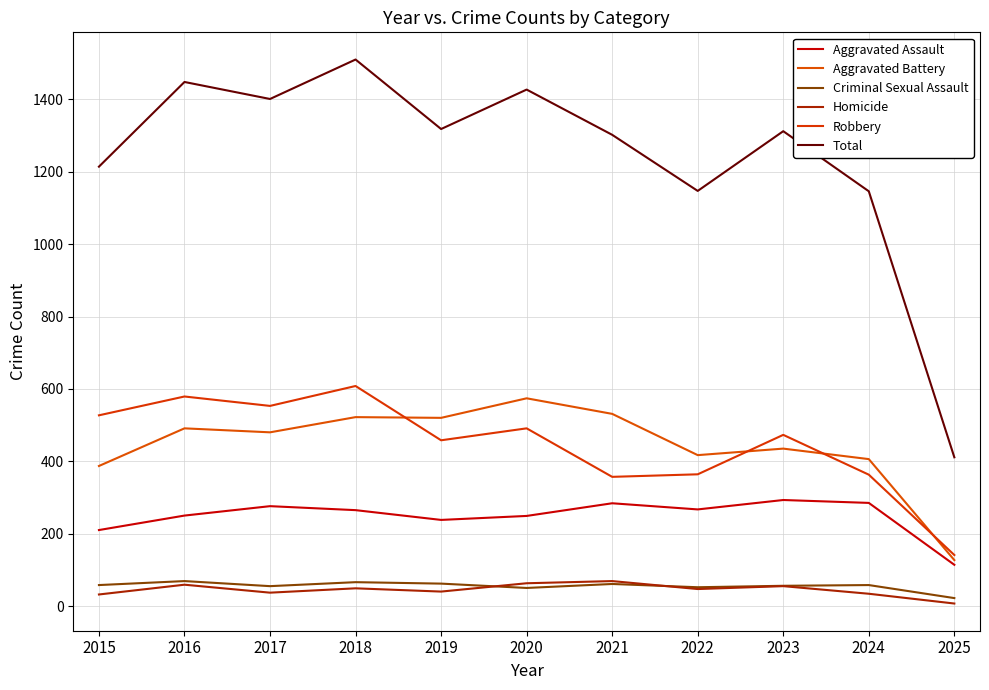

Reading left to right, what are all the values shown in this chart?

Aggravated Assault: 210	250	276	265	238	249	284	267	293	285	114
Aggravated Battery: 387	491	480	522	520	574	531	417	435	406	127
Criminal Sexual Assault: 58	69	55	66	62	50	61	52	56	58	22
Homicide: 32	59	37	49	40	63	69	47	55	34	7
Robbery: 527	579	553	608	458	491	357	364	473	363	141
Total: 1214	1448	1401	1510	1318	1427	1302	1147	1312	1146	411